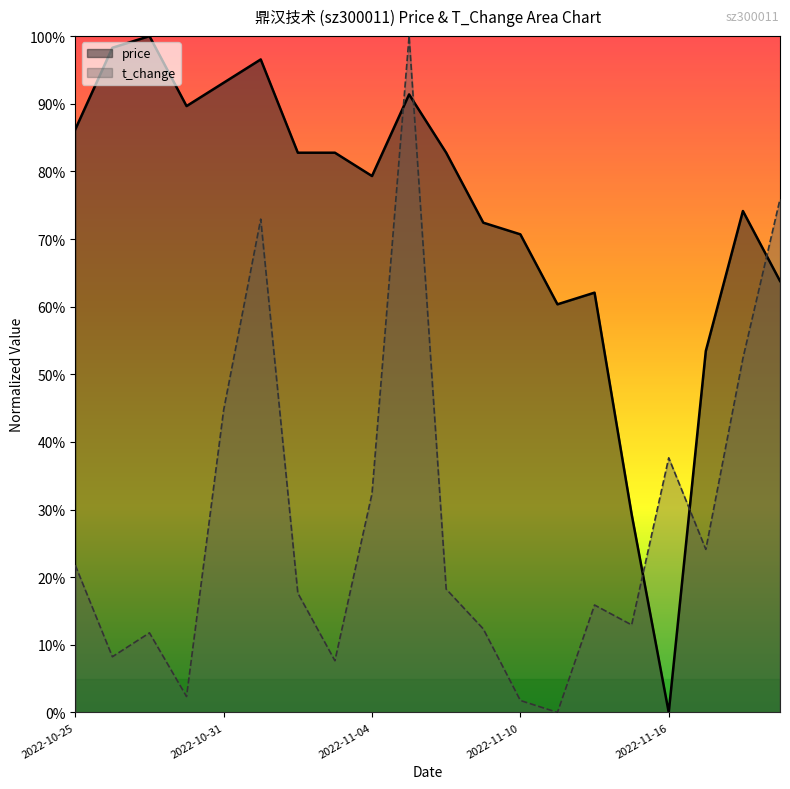

How many categories are shown in the chart?

20